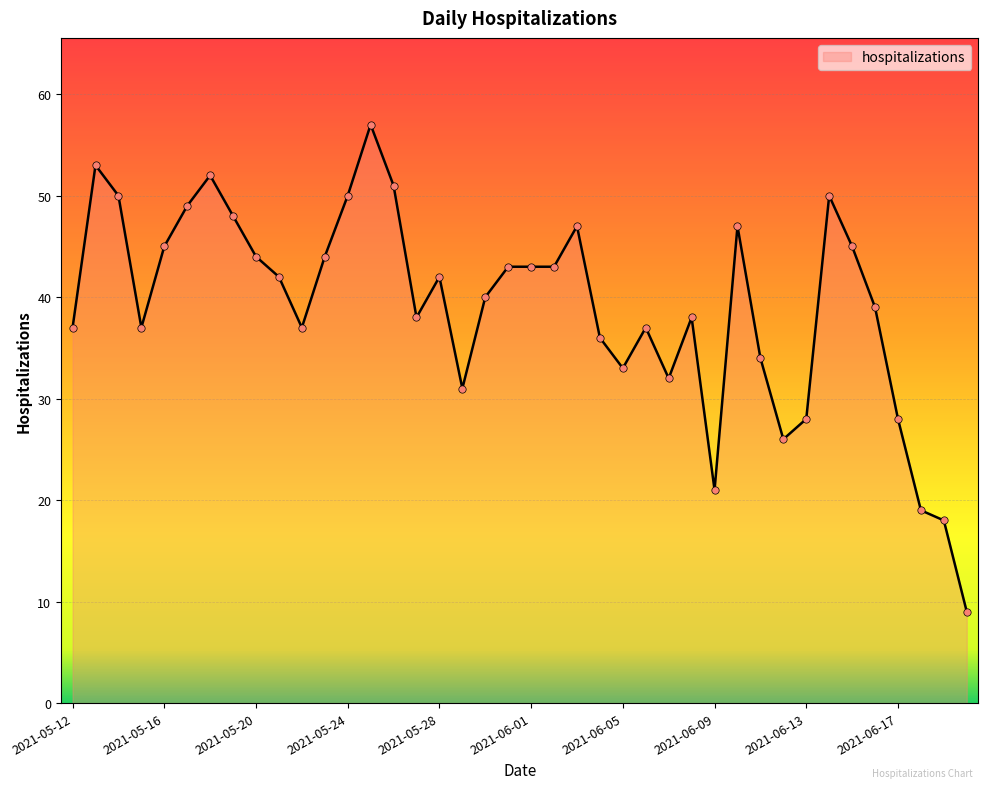

What is the difference between the maximum and minimum values?

48